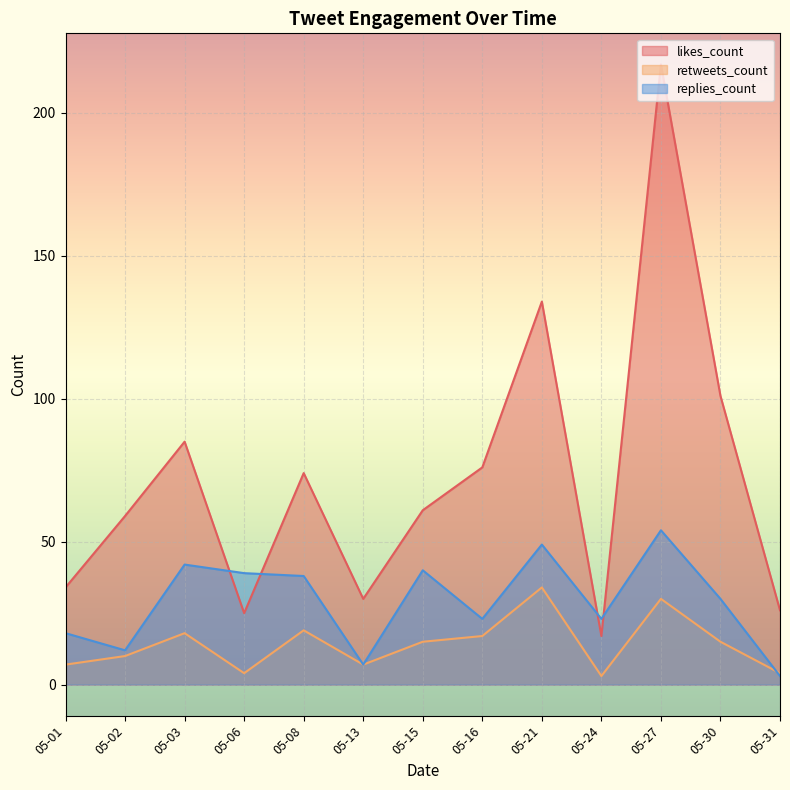

At how many categories does at least one series exceed 146?

1